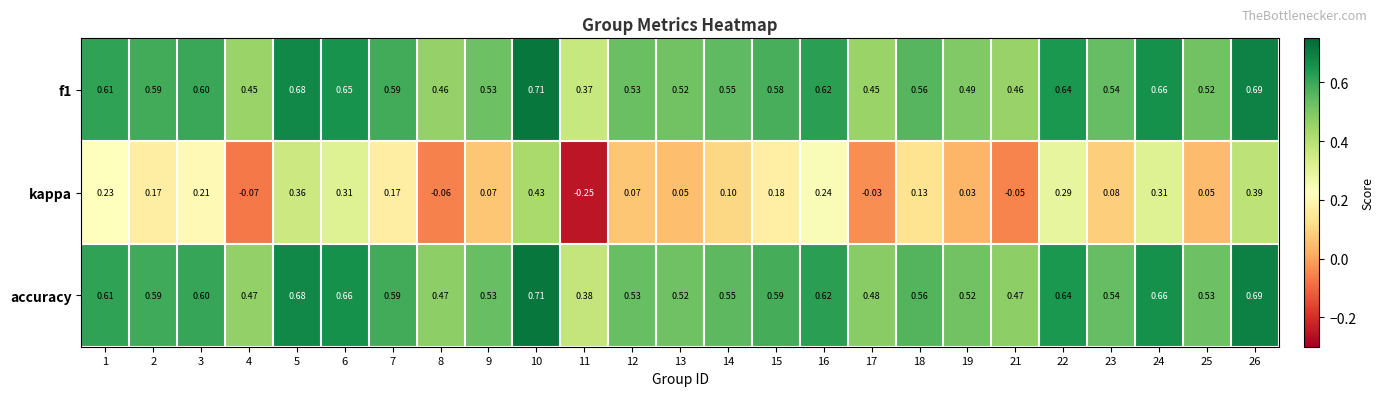

Which series changed the most between 11 and 17?

kappa